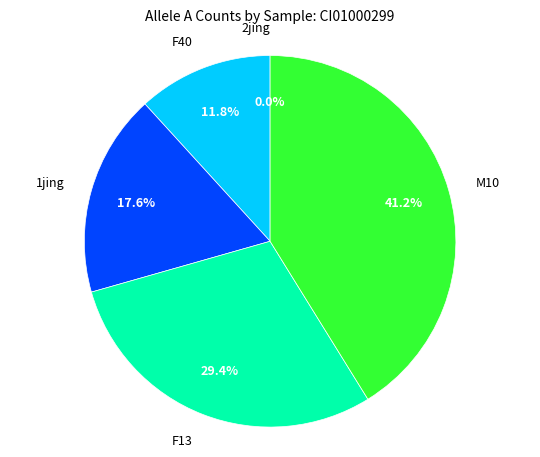

Is it true that F13 is 29% of the pie?

True